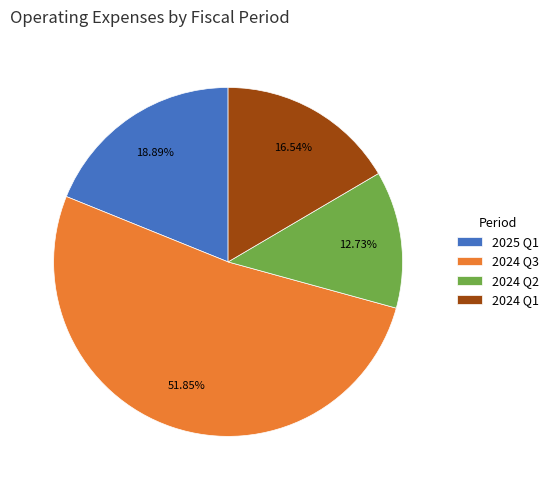

How many slices are in this pie chart?

4